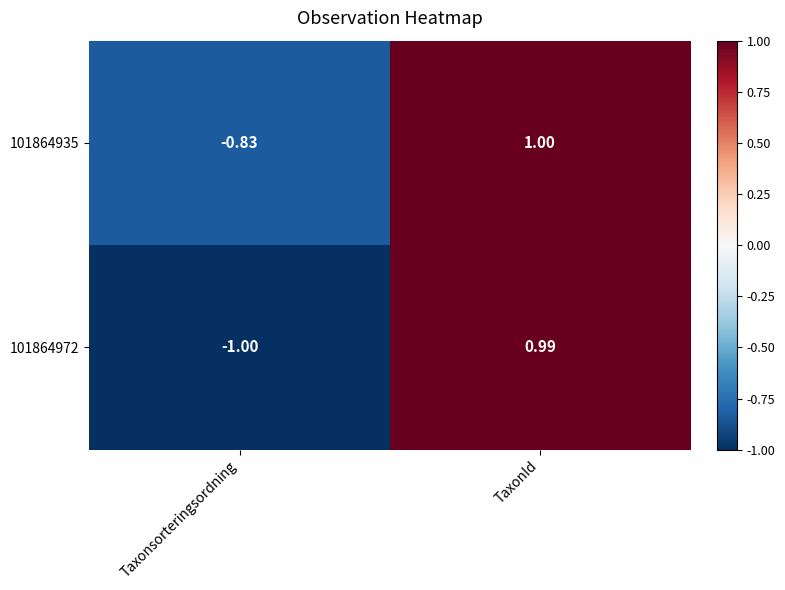

Is the value of 101864935 at TaxonId greater than the value of 101864972 at Taxonsorteringsordning?

Yes